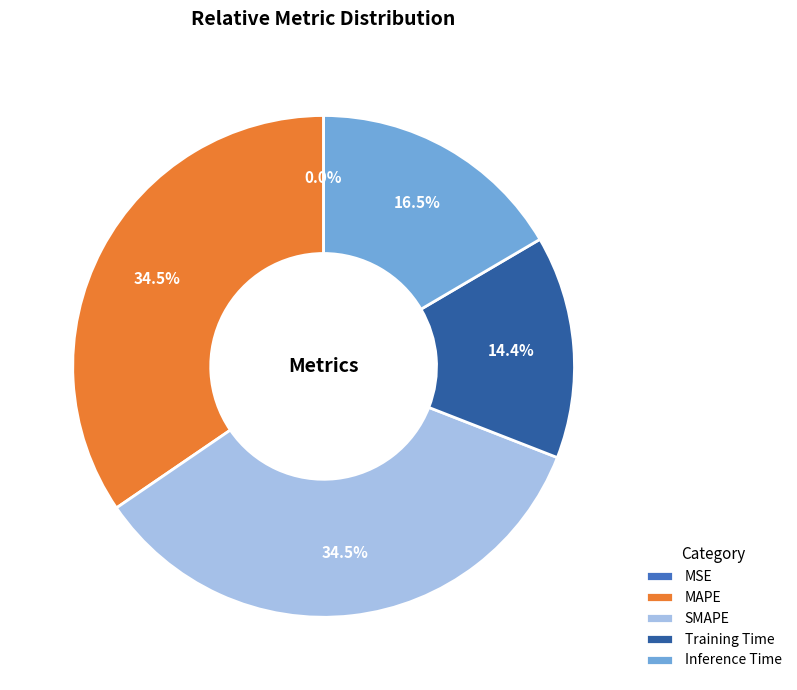

Do MAPE and SMAPE together represent more than half of the pie?

Yes